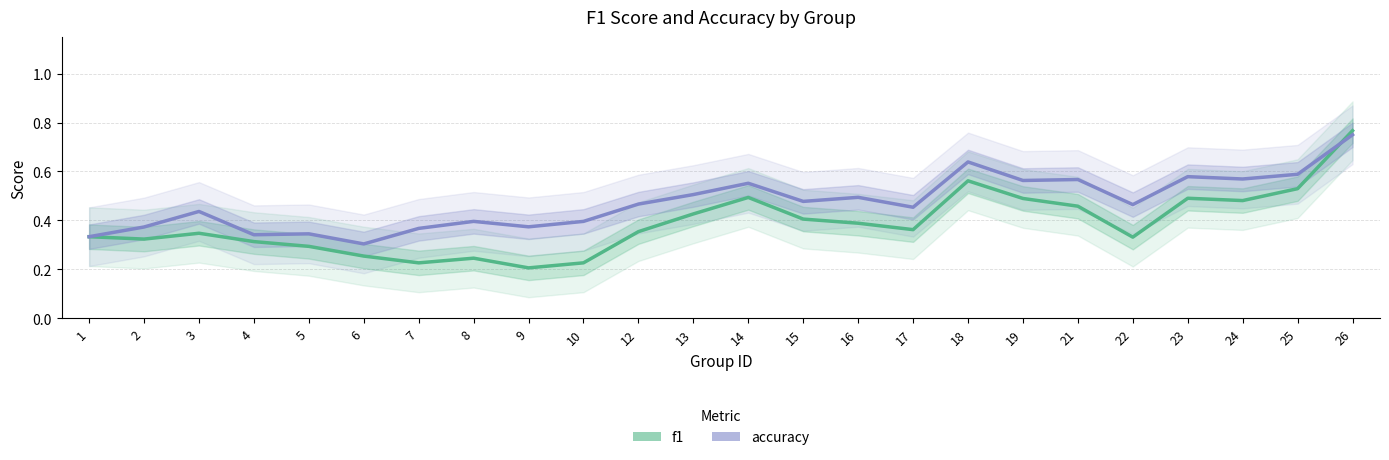

Which series ends up on top after the final intersection of accuracy and f1?

f1